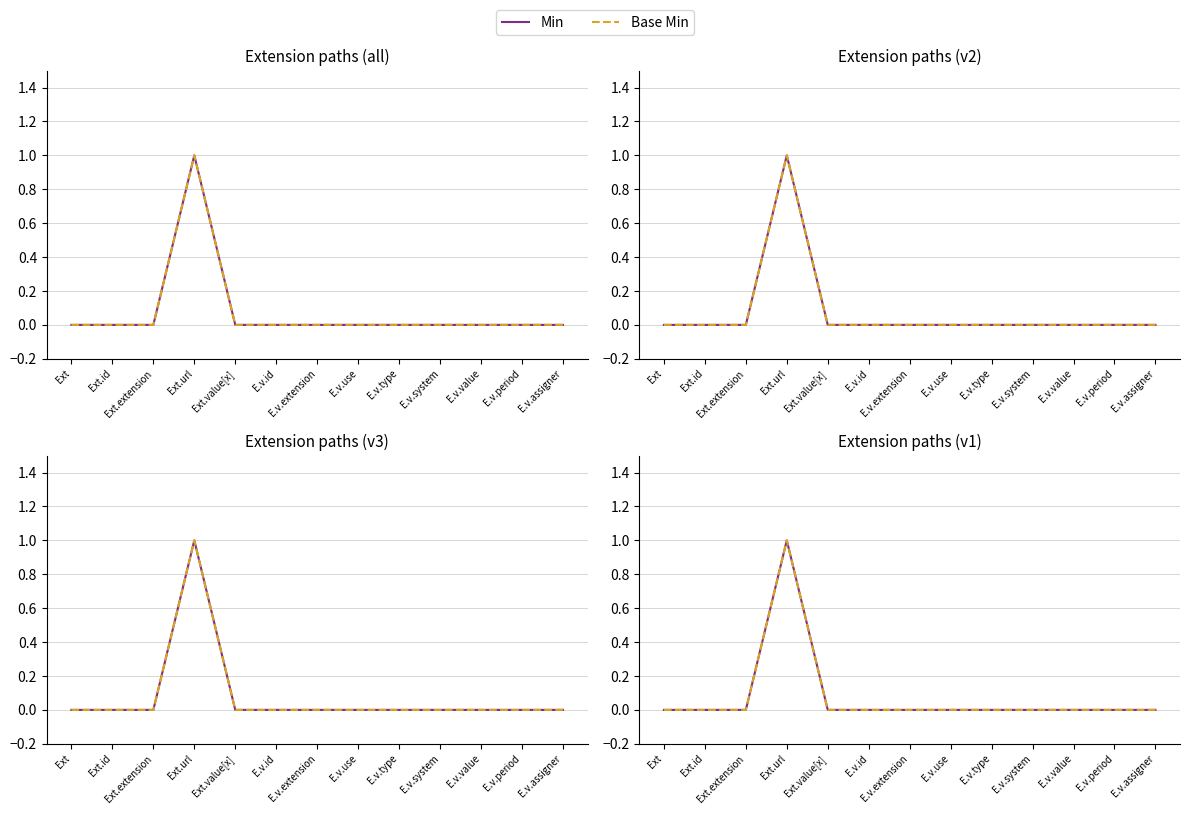

Which category has the highest value in the Base Min series?

Ext.url